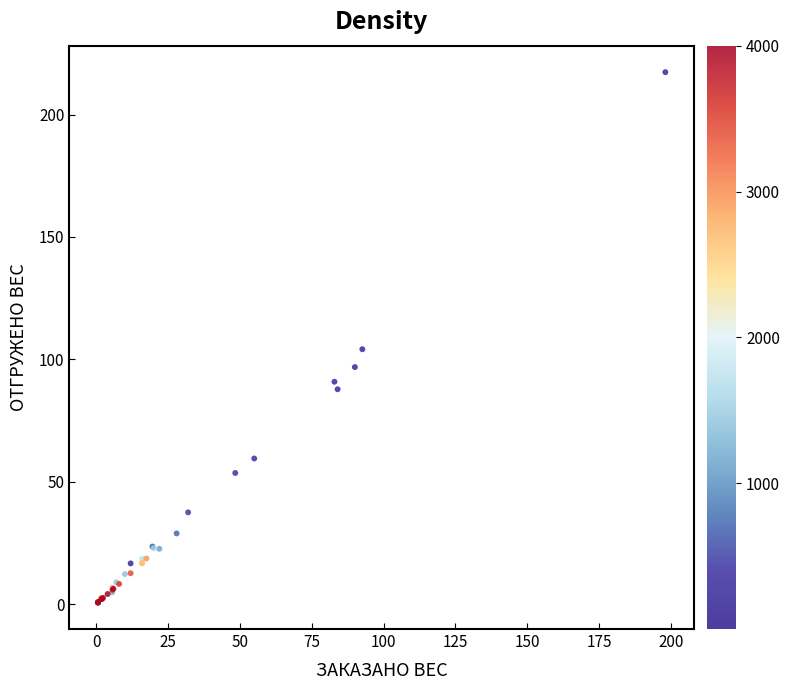

What Y value in the scatter plot is closest to 108?

104.1